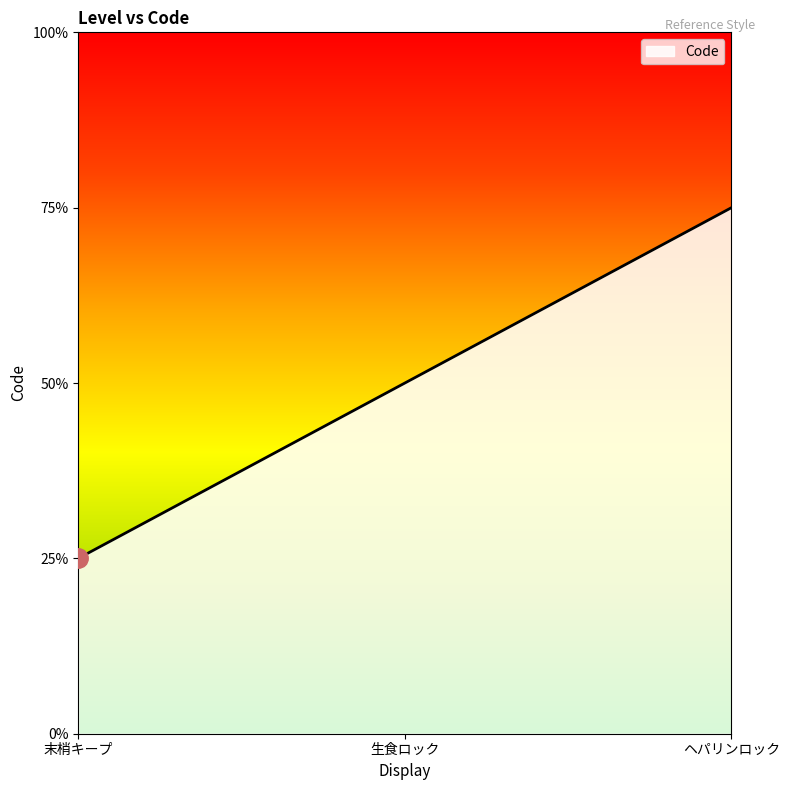

Does the chart display data point markers on the line(s)?

No